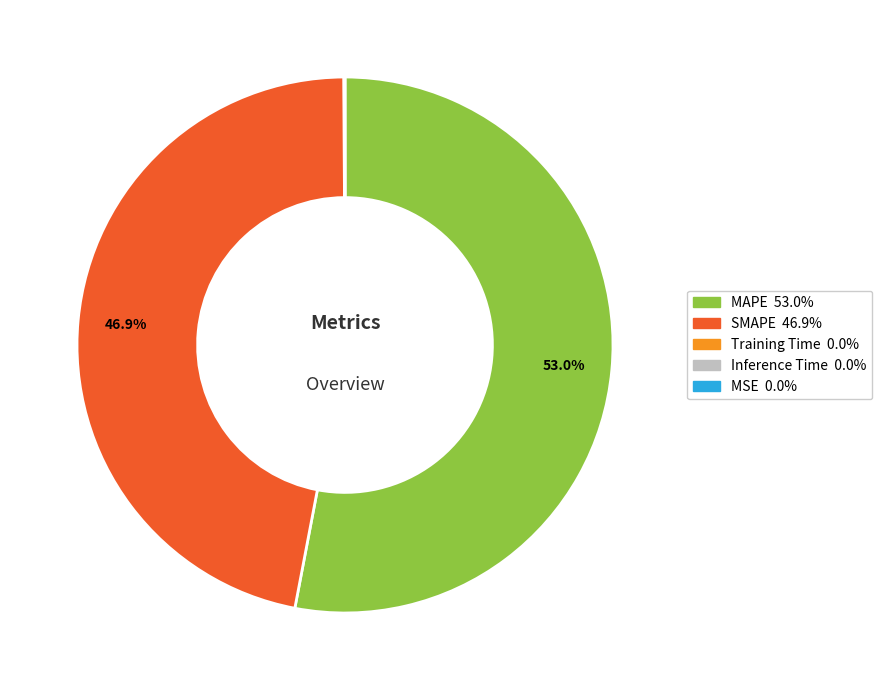

Is there any slice that represents more than half of the pie?

Yes